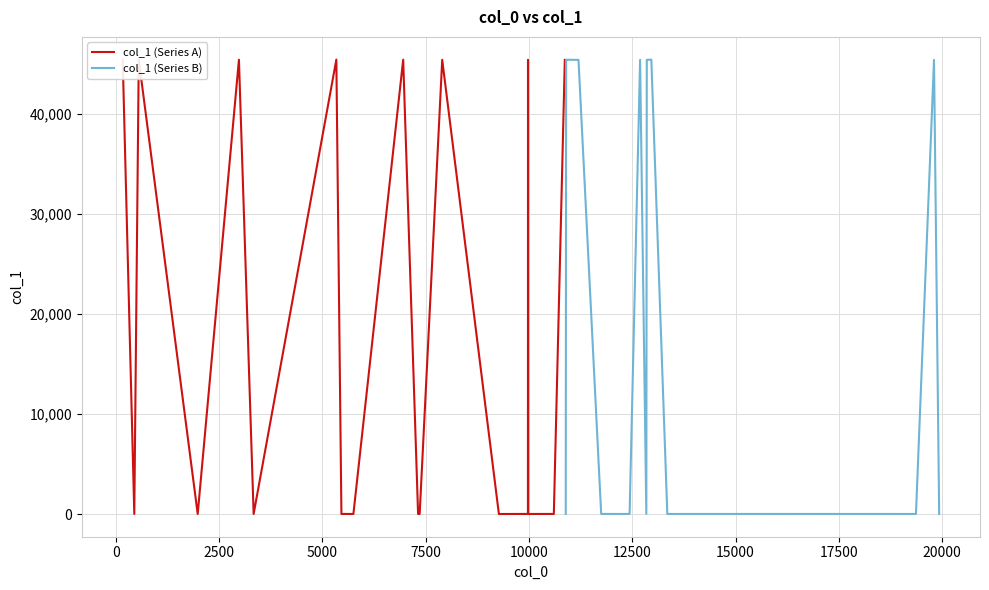

The col_1 (Series A) series shows 12 at 22500. True or false?

False